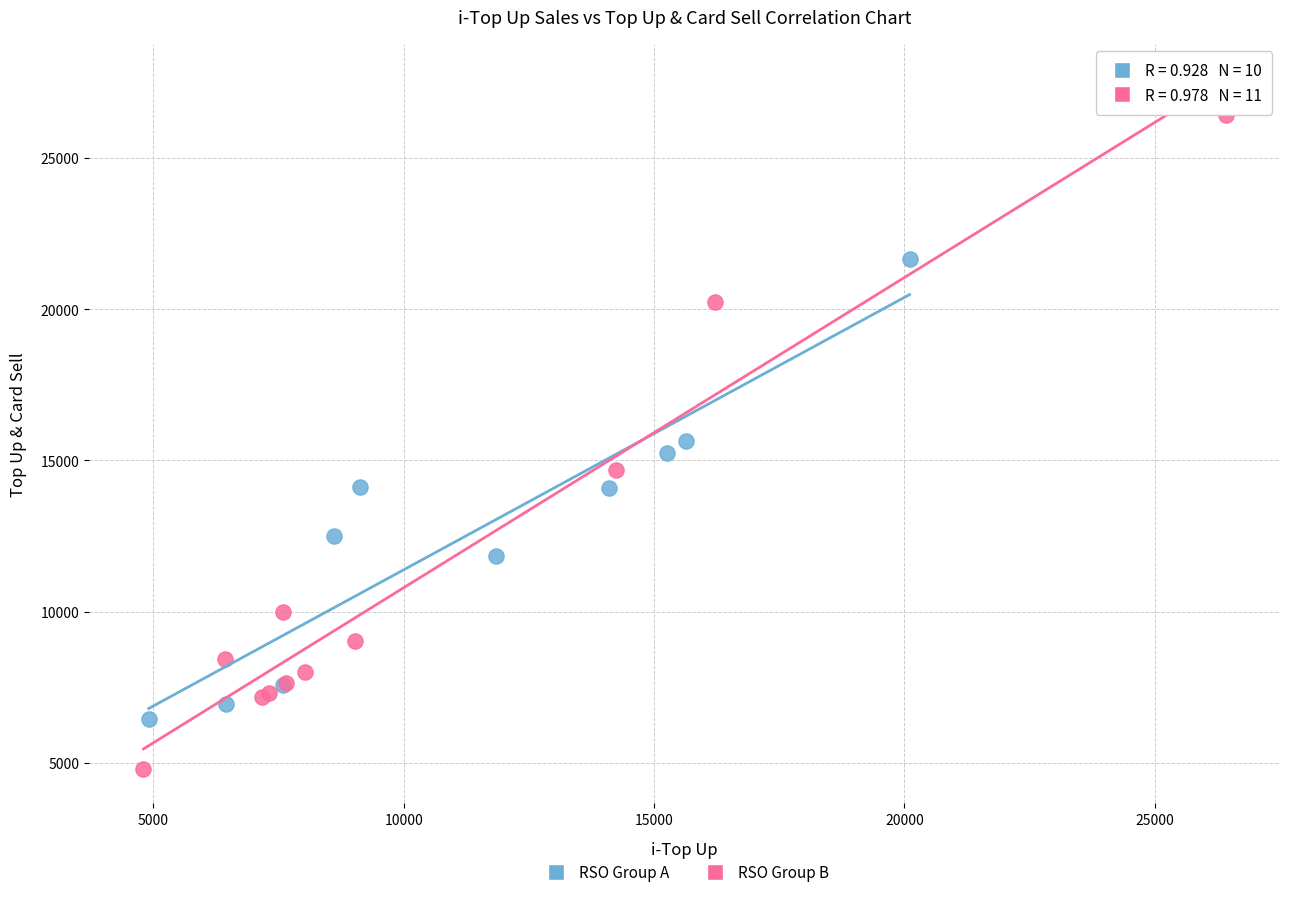

Which series reaches the minimum Y coordinate?

RSO Group B